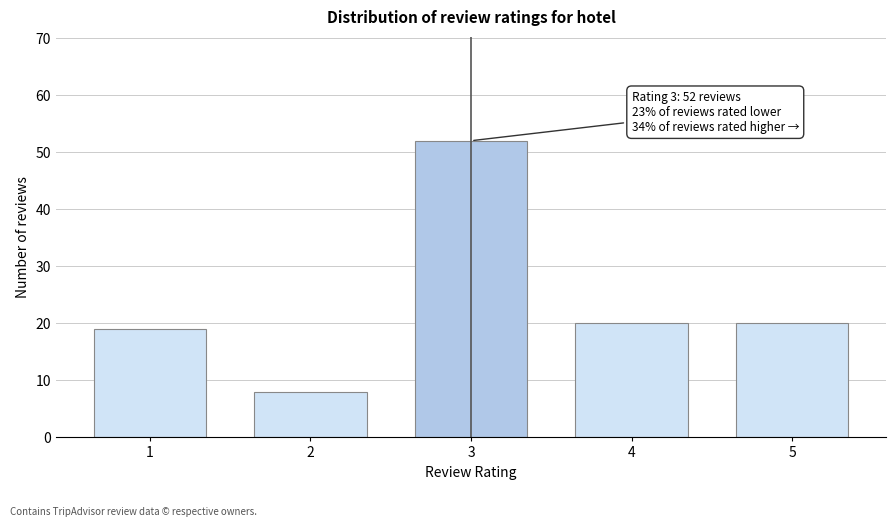

Reading left to right, what are all the values shown in this chart?

1=19	2=8	3=52	4=20	5=20